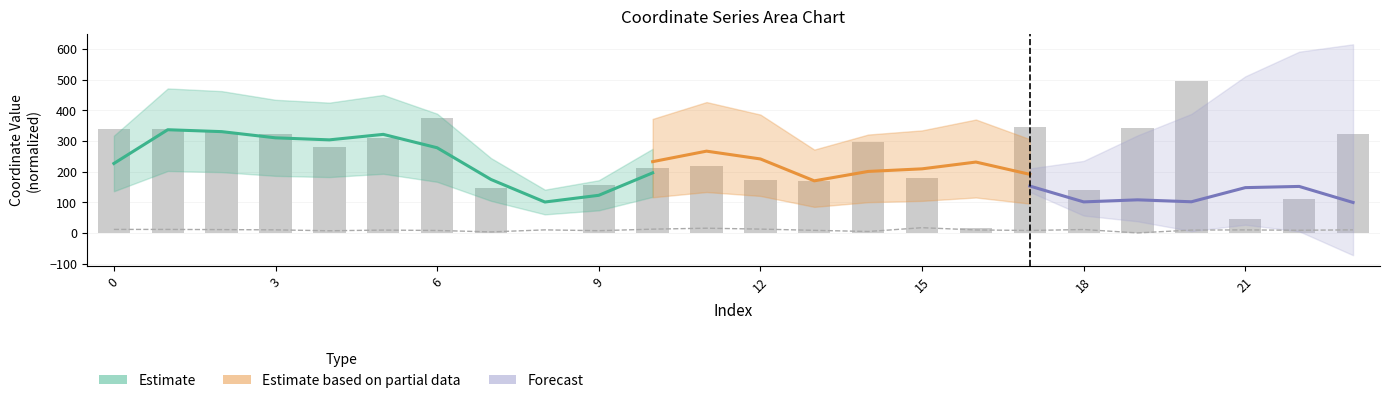

What is the approximate value of x at 7?

147.7